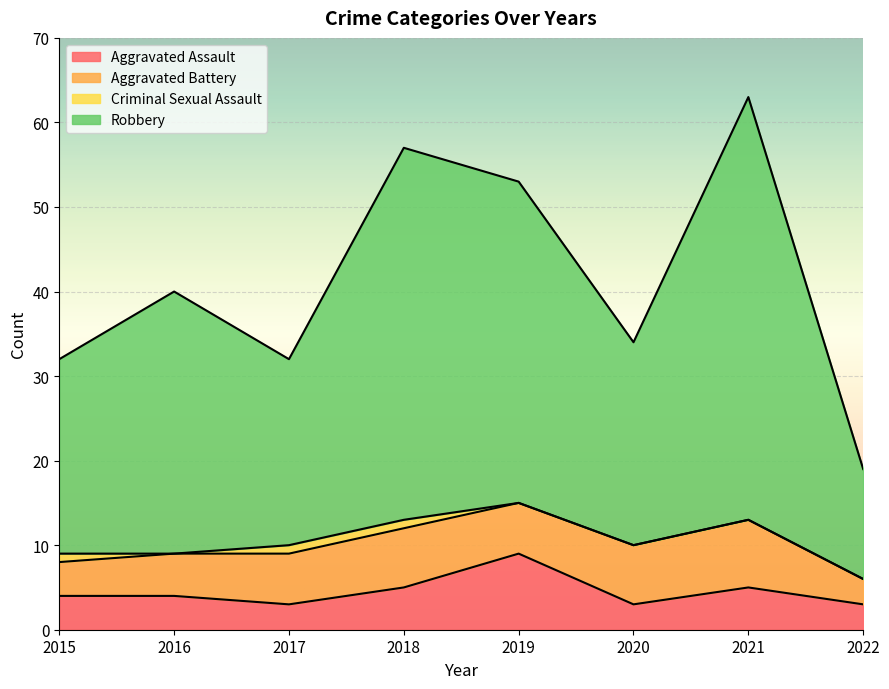

True or false: Robbery and Aggravated Assault cross at least once.

False